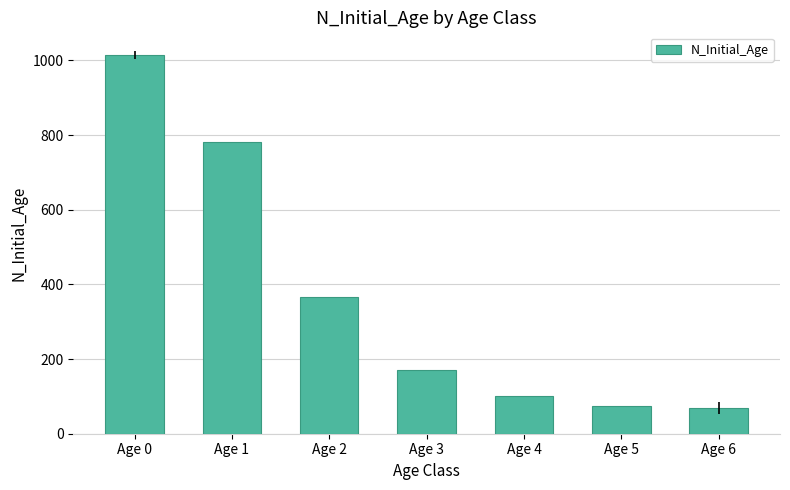

What is the ratio of the value at Age 2 to the value at Age 4?

3.6